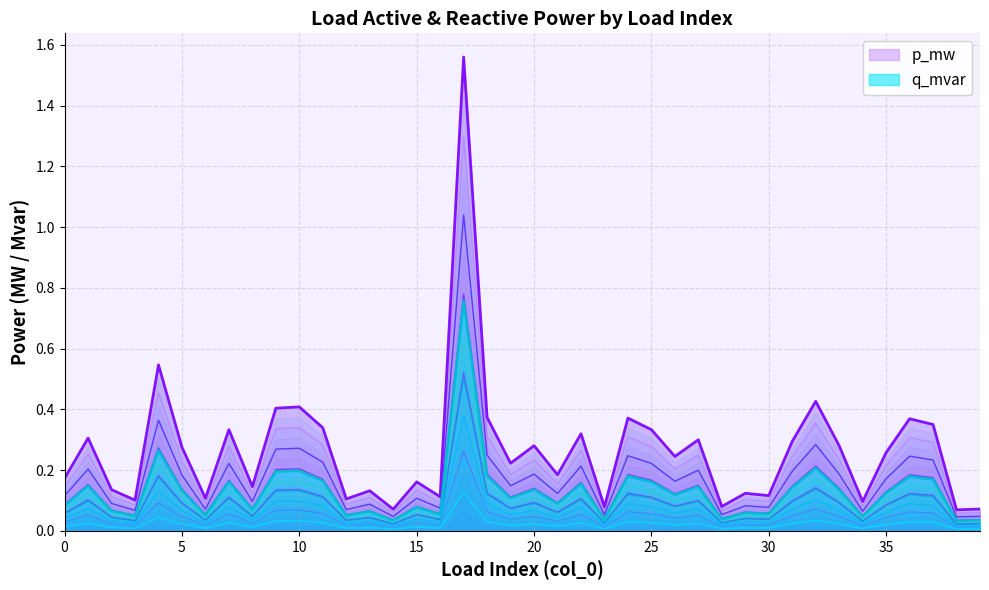

True or false: p_mw and q_mvar cross at least once.

False